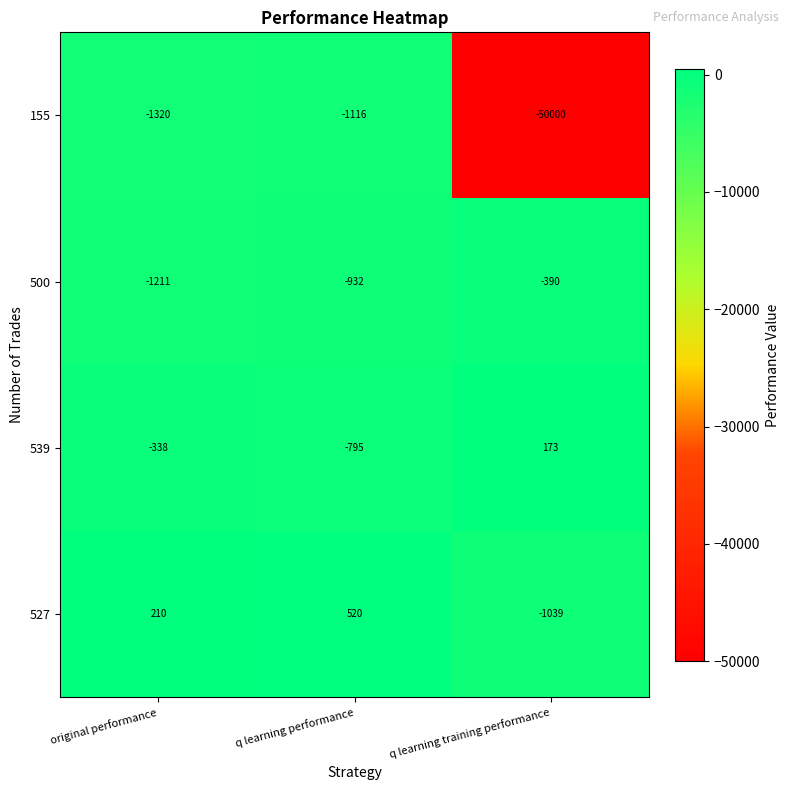

At which category is the sum across all series the highest?

q learning performance